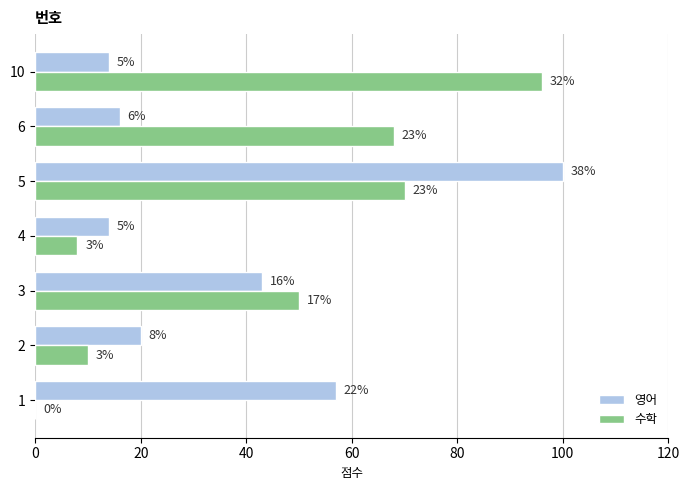

What are all the series names shown in the legend?

영어, 수학